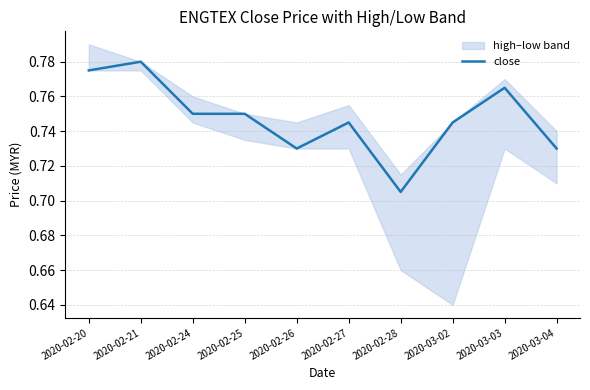

What is the label of the 4th point from the left?

2020-02-25